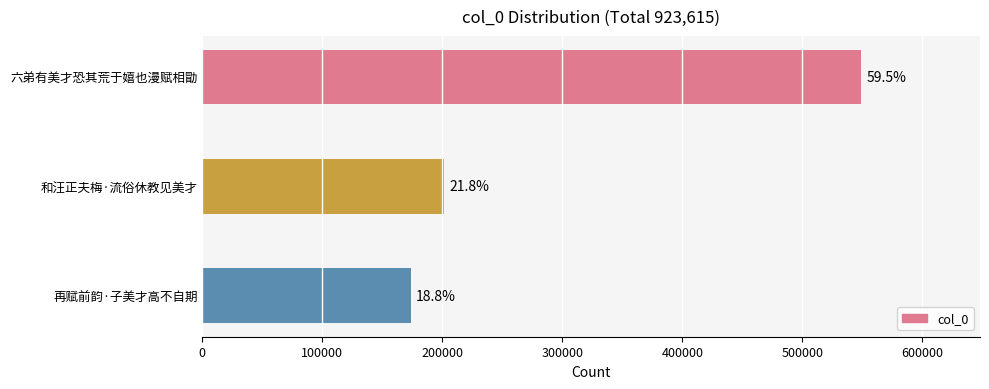

Does the chart contain any negative values?

No